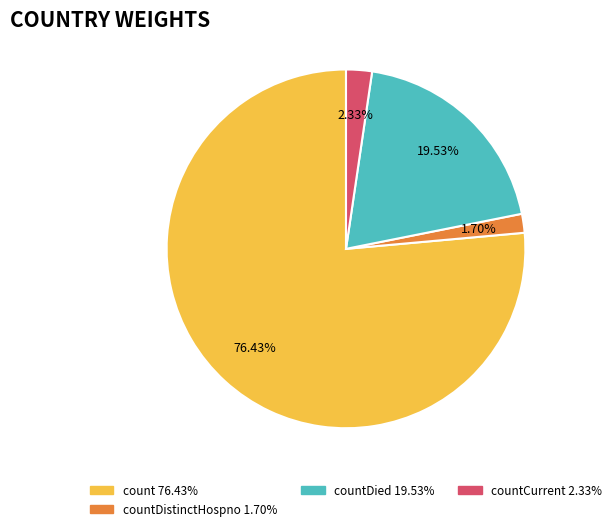

Is there a majority slice in this chart?

Yes